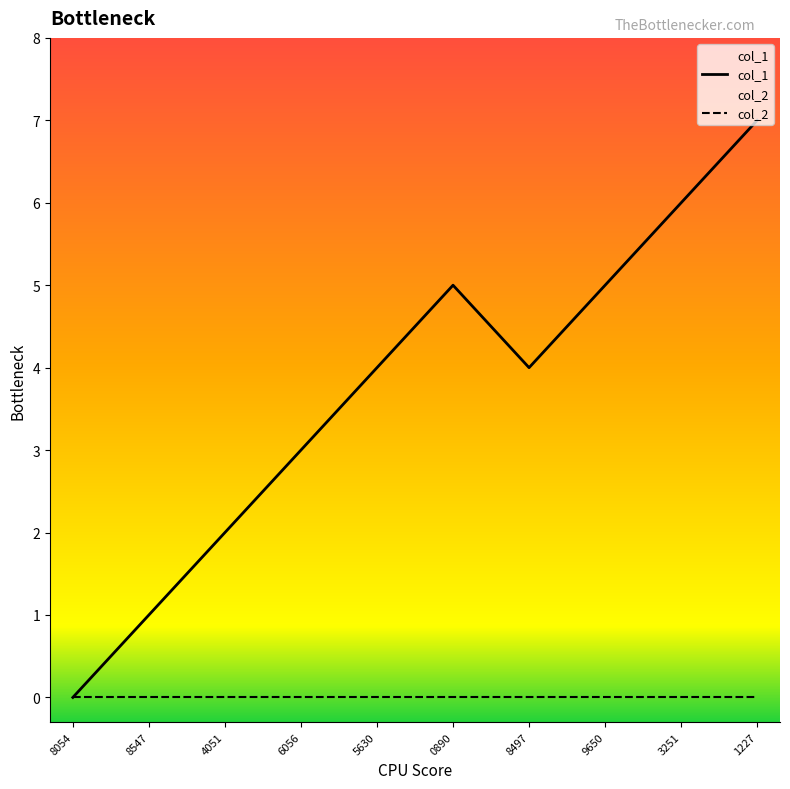

The col_1 series shows -3 at 8054. True or false?

False